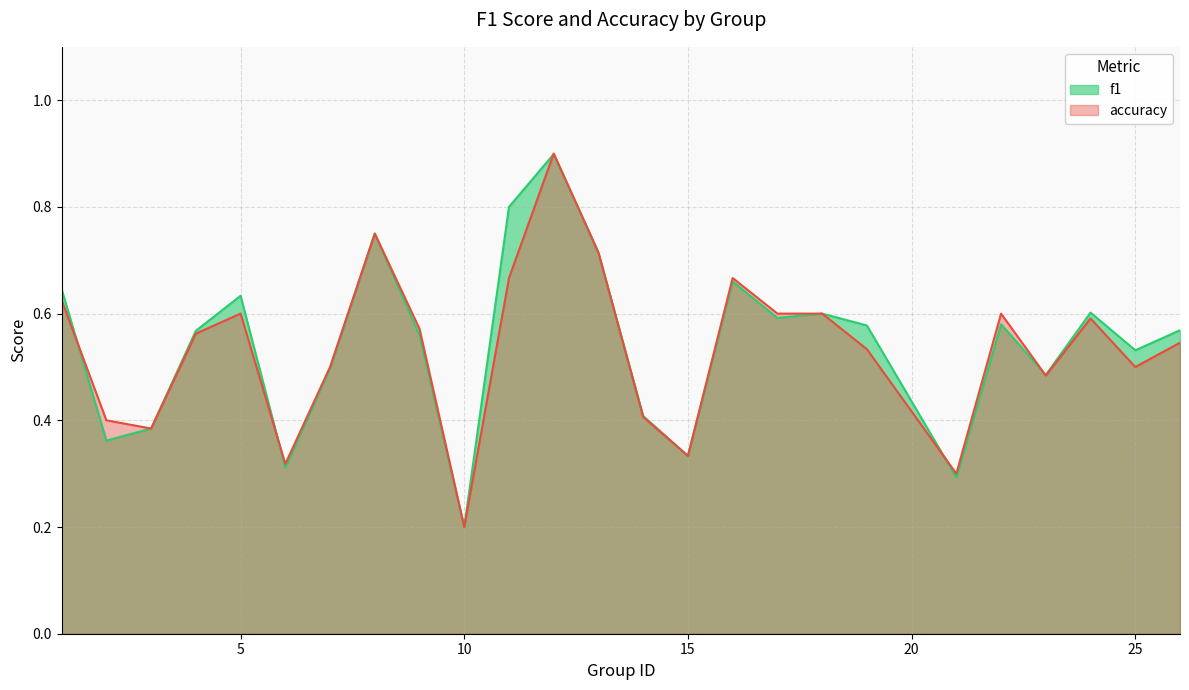

How many series are shown in this chart?

2